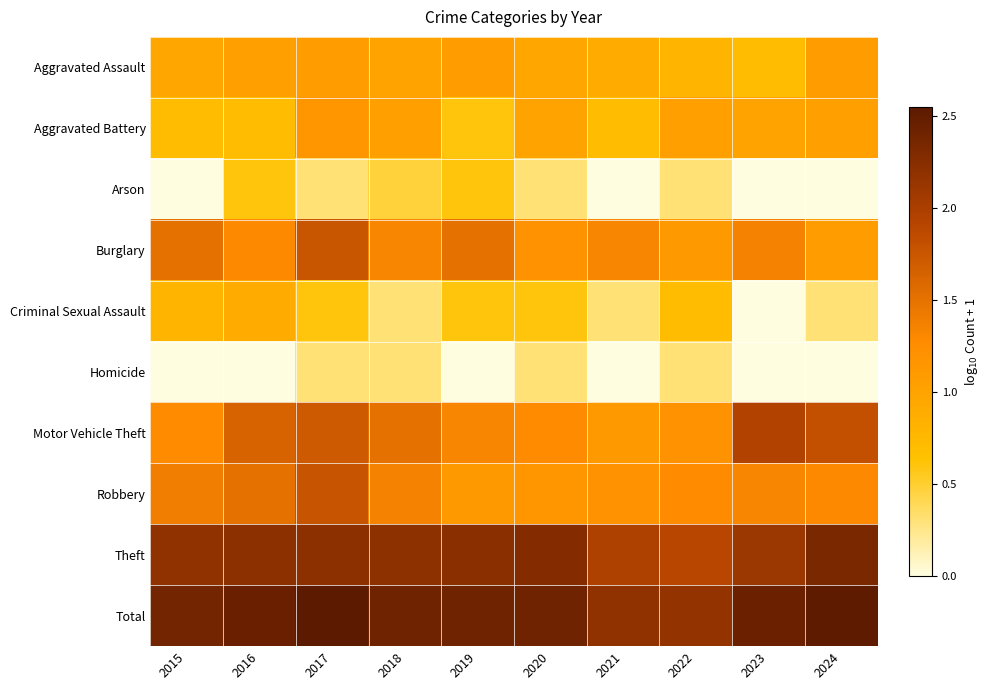

Count the number of categories in the chart.

10